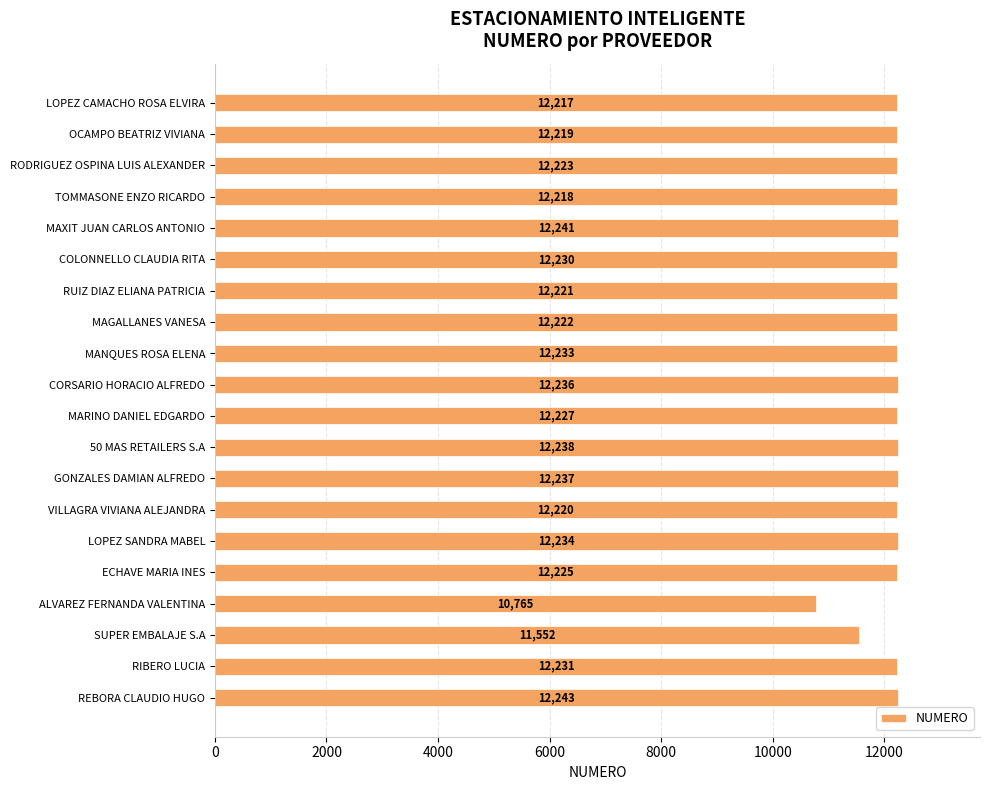

Rank the categories by value from lowest to highest.

ALVAREZ FERNANDA VALENTINA, SUPER EMBALAJE S.A, LOPEZ CAMACHO ROSA ELVIRA, TOMMASONE ENZO RICARDO, OCAMPO BEATRIZ VIVIANA, VILLAGRA VIVIANA ALEJANDRA, RUIZ DIAZ ELIANA PATRICIA, MAGALLANES VANESA, RODRIGUEZ OSPINA LUIS ALEXANDER, ECHAVE MARIA INES, MARINO DANIEL EDGARDO, COLONNELLO CLAUDIA RITA, RIBERO LUCIA, MANQUES ROSA ELENA, LOPEZ SANDRA MABEL, CORSARIO HORACIO ALFREDO, GONZALES DAMIAN ALFREDO, 50 MAS RETAILERS S.A, MAXIT JUAN CARLOS ANTONIO, REBORA CLAUDIO HUGO